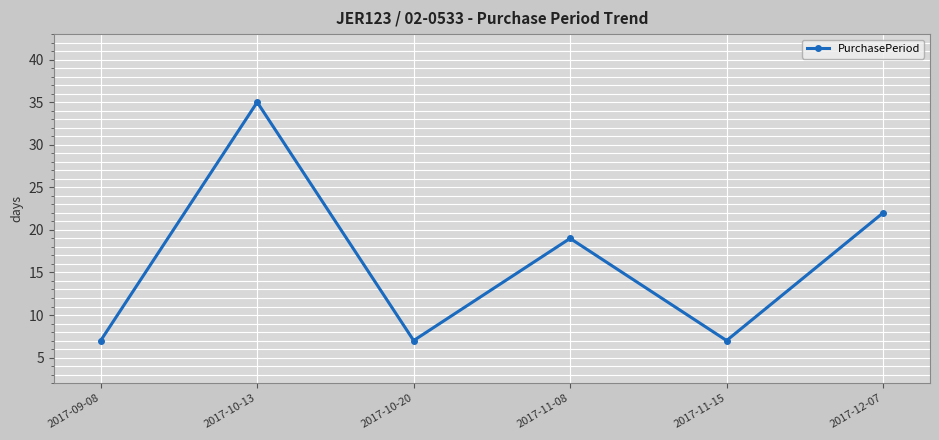

What is the difference between the values at 2017-11-08 and 2017-11-15?

12